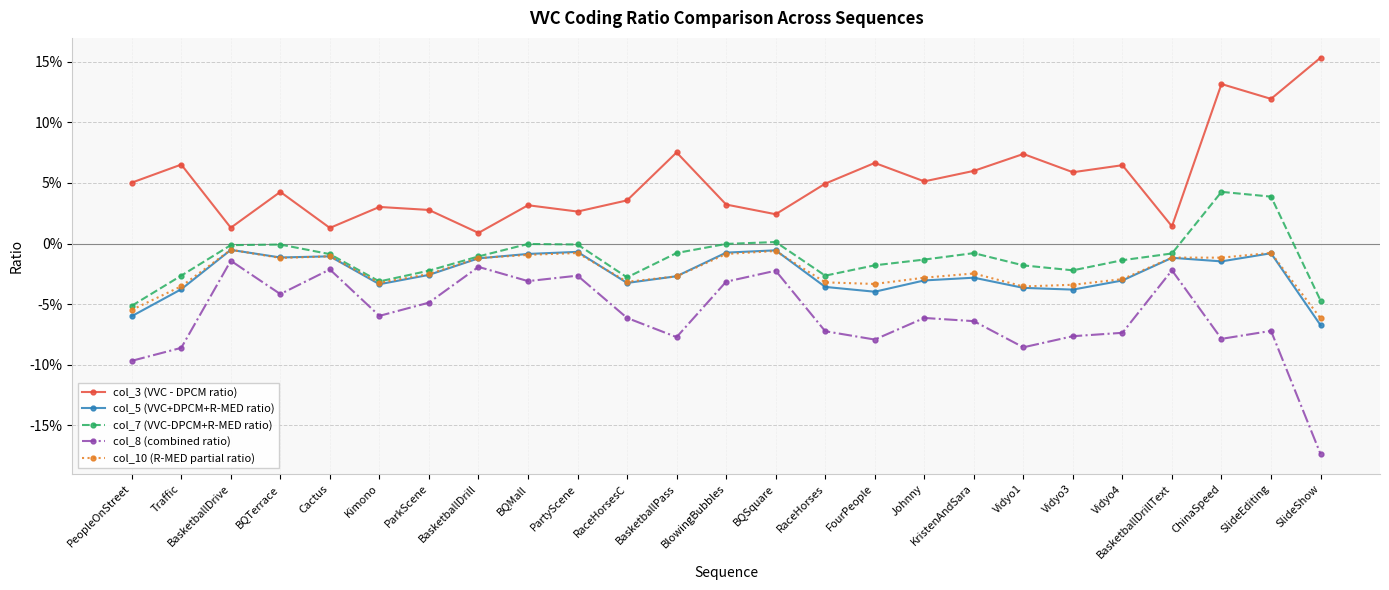

Between SlideEditing and BlowingBubbles, which is larger?

SlideEditing